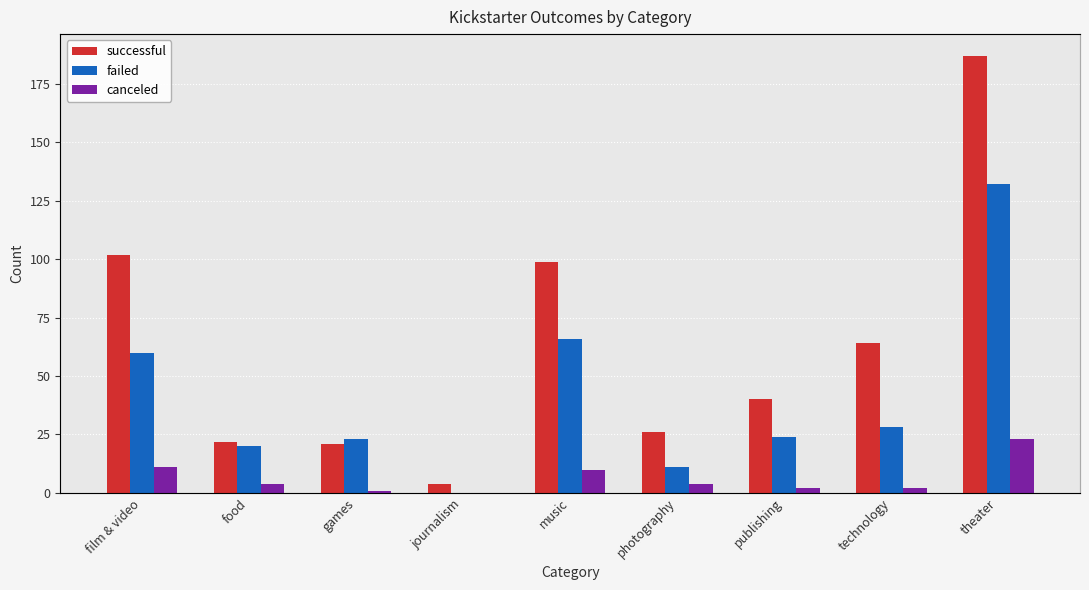

Which has a higher value, food or games?

food